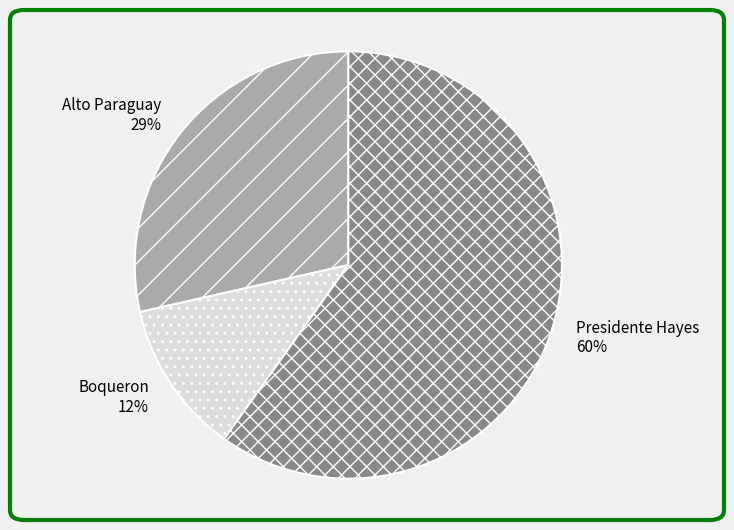

Is the sum of Alto Paraguay and Boqueron greater than half?

No